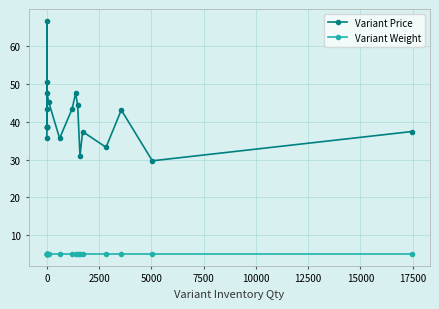

What is the lowest value of the Variant Price series?

29.7